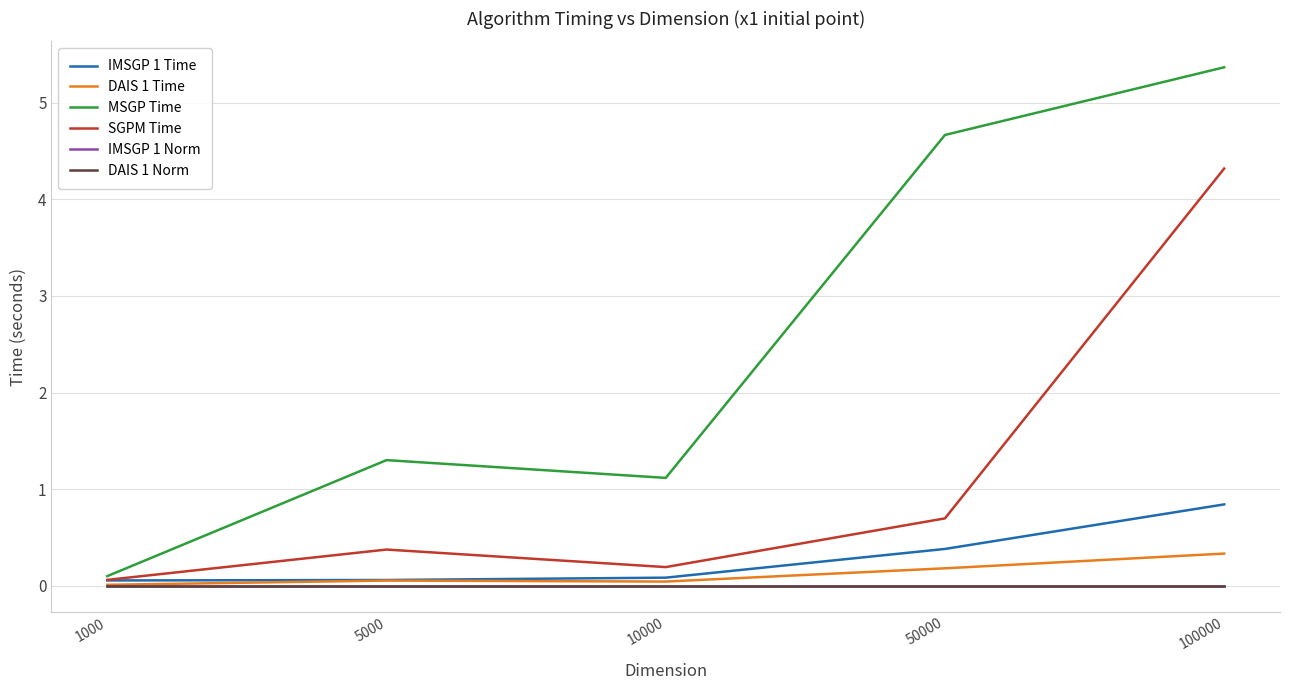

Is this an area chart (filled region under the line)?

No